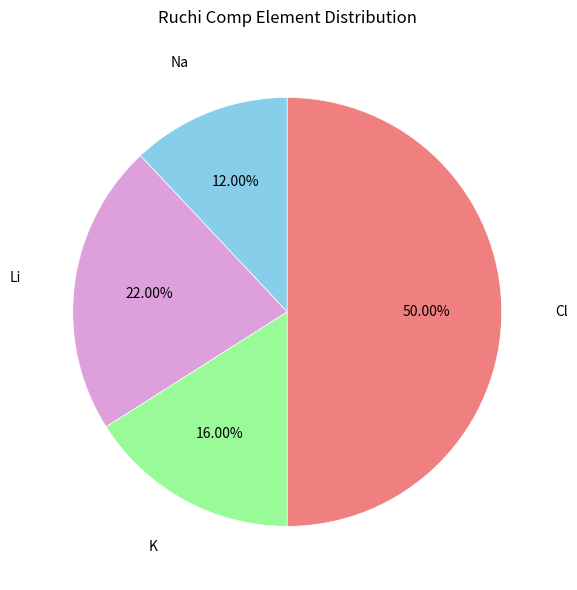

Which category has the biggest portion of the pie?

Cl